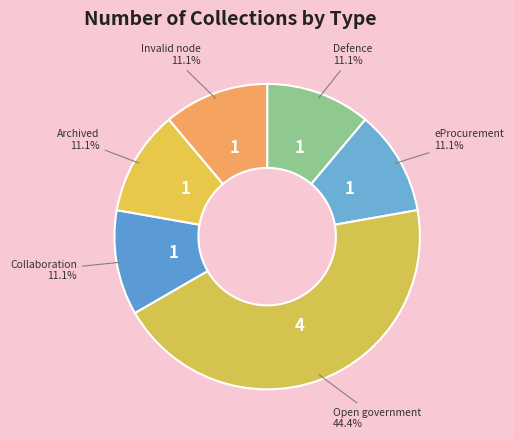

Count the number of slices in the pie.

6